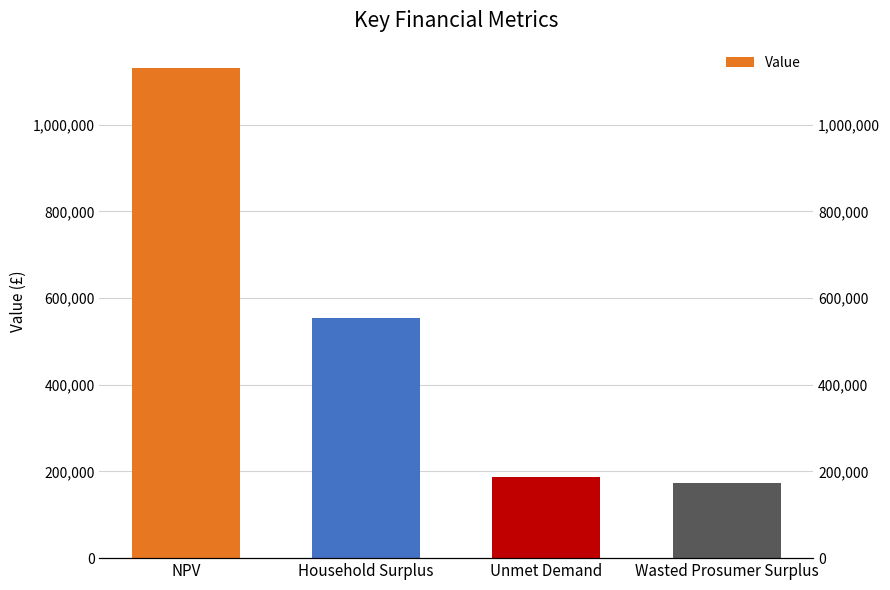

What is the sum of all values?

2045688.7